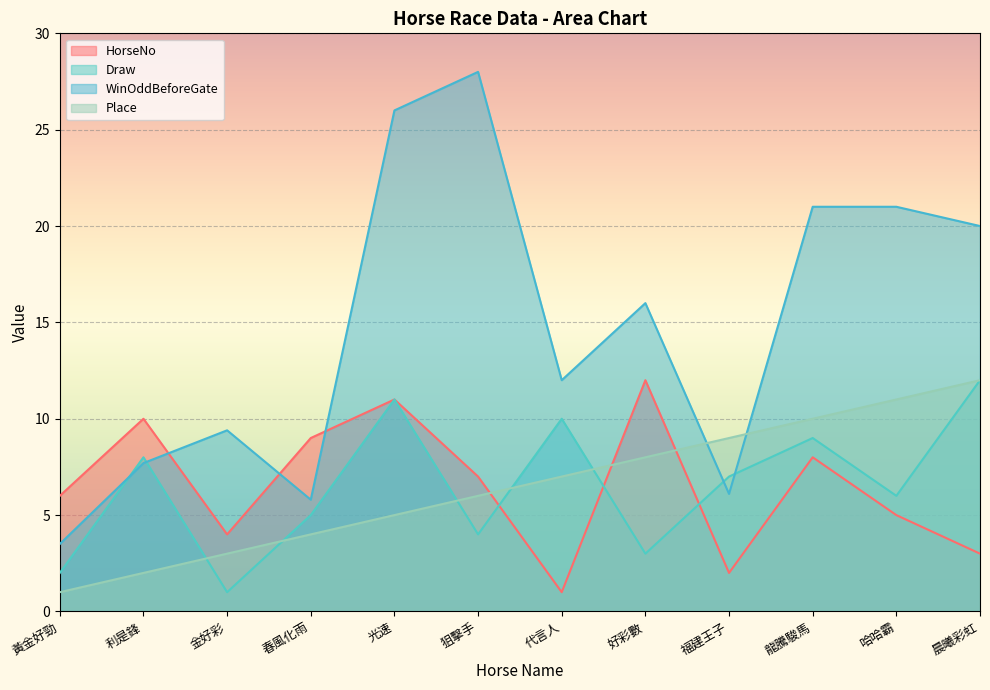

How many lines are shown in the chart?

4